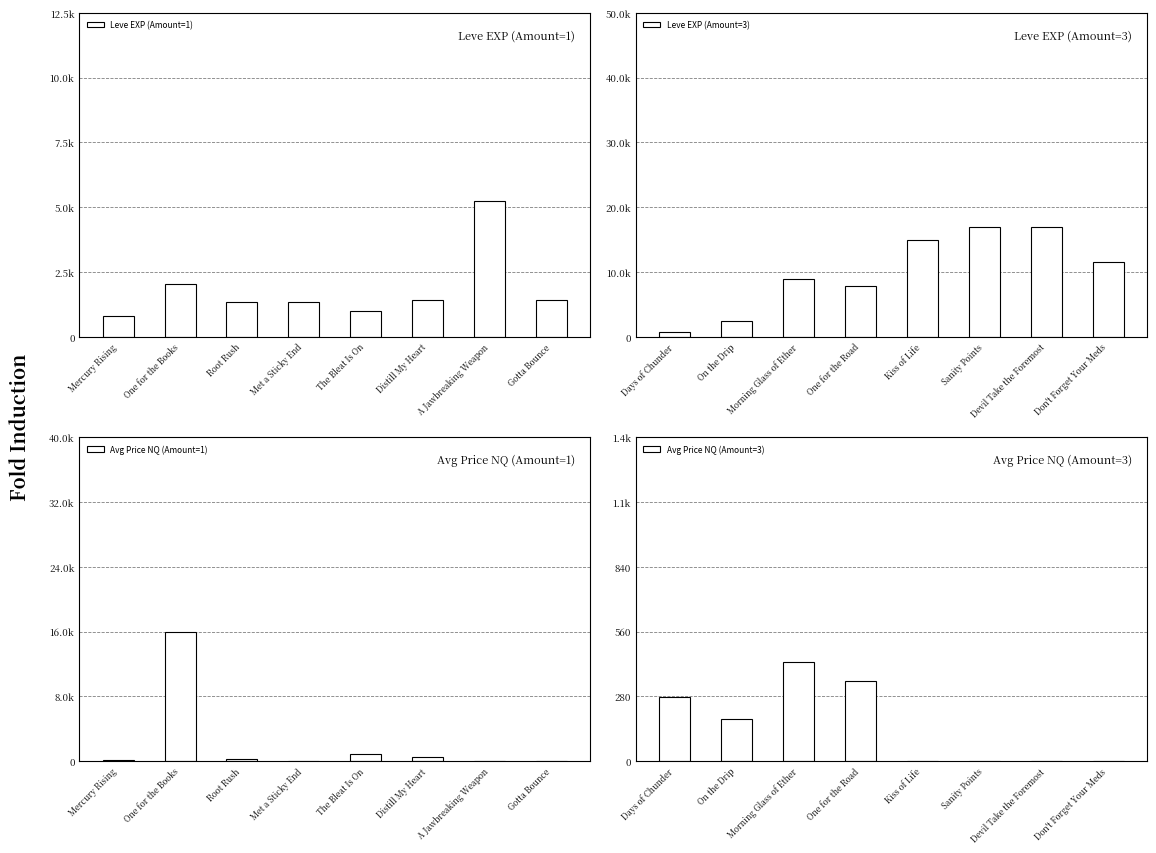

At how many categories does at least one series exceed 15582?

3